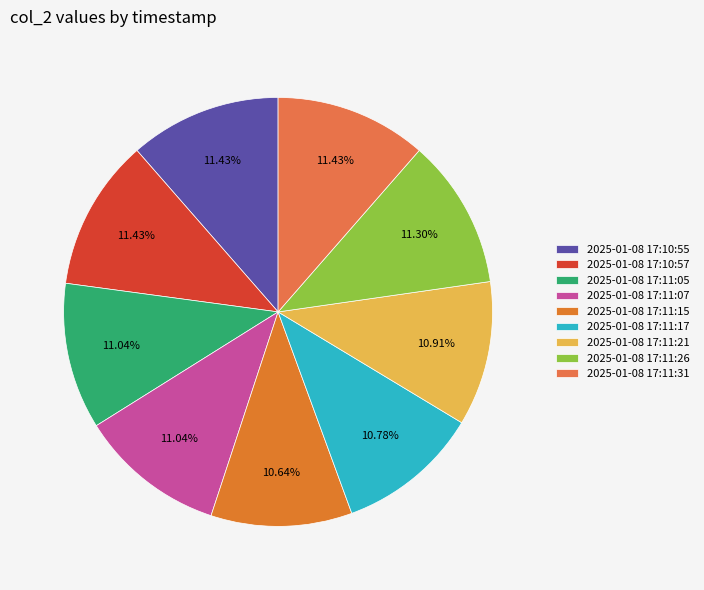

Is the sum of 2025-01-08 17:11:07 and 2025-01-08 17:11:21 greater than half?

No